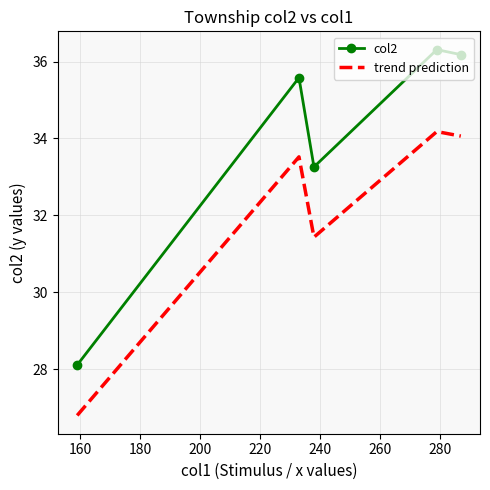

True or false: trend prediction and col2 intersect in this chart.

False